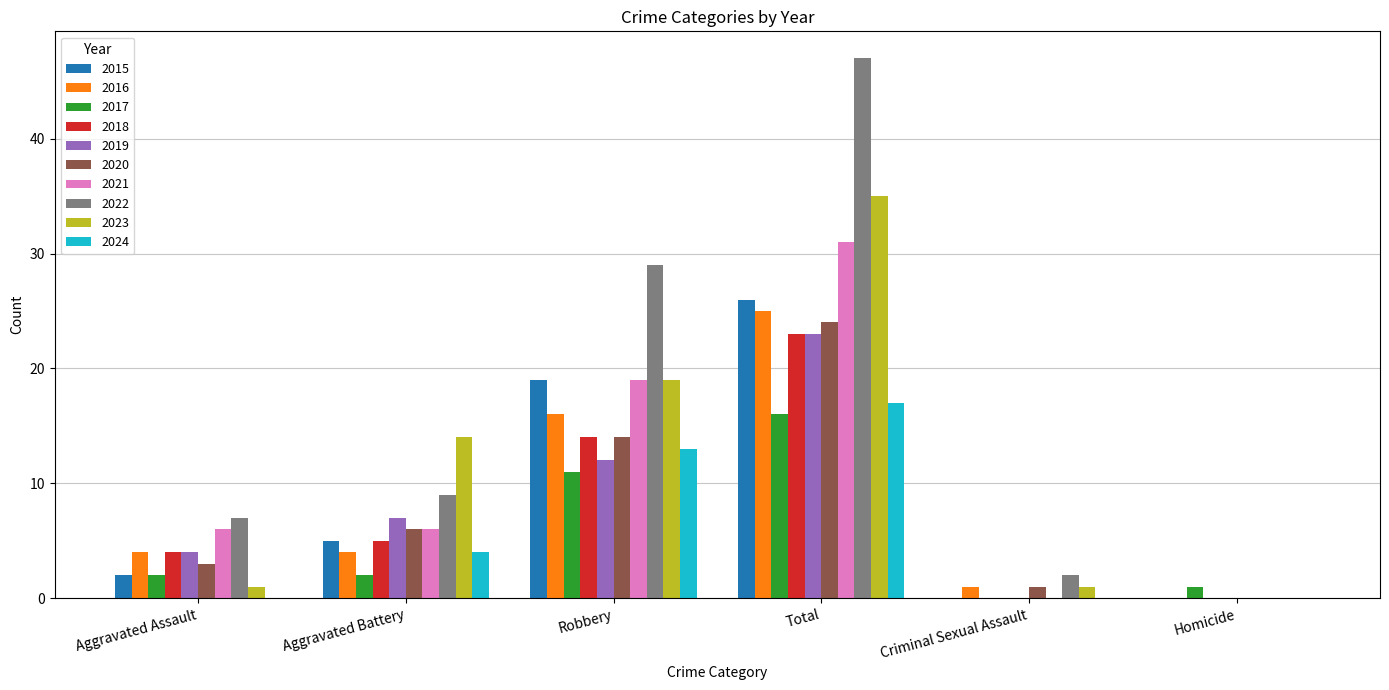

What is the greatest value displayed?

47